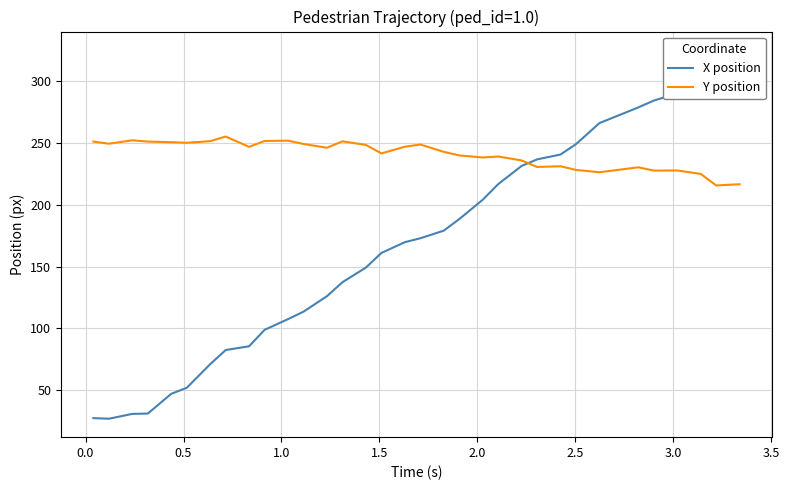

What is the minimum value for Y position?

215.6